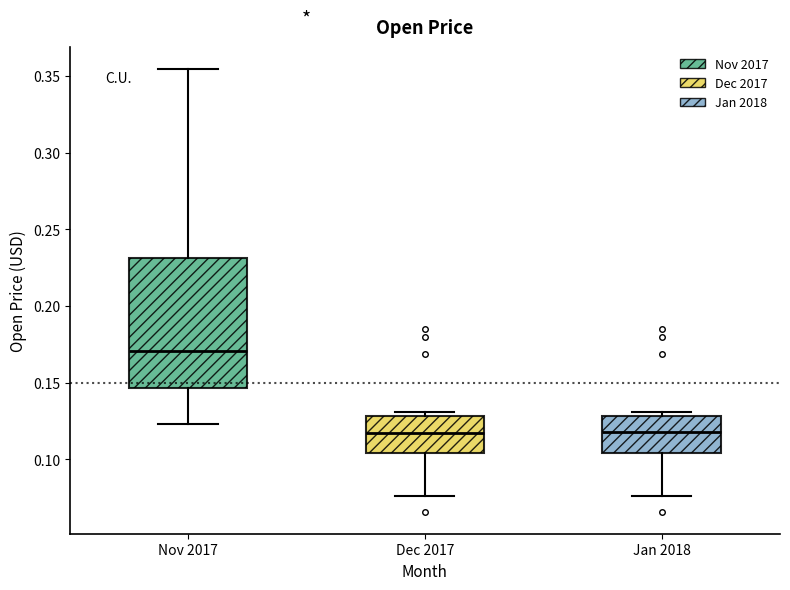

Comparing the boxes themselves (not the whiskers), which one is the tallest?

Nov 2017